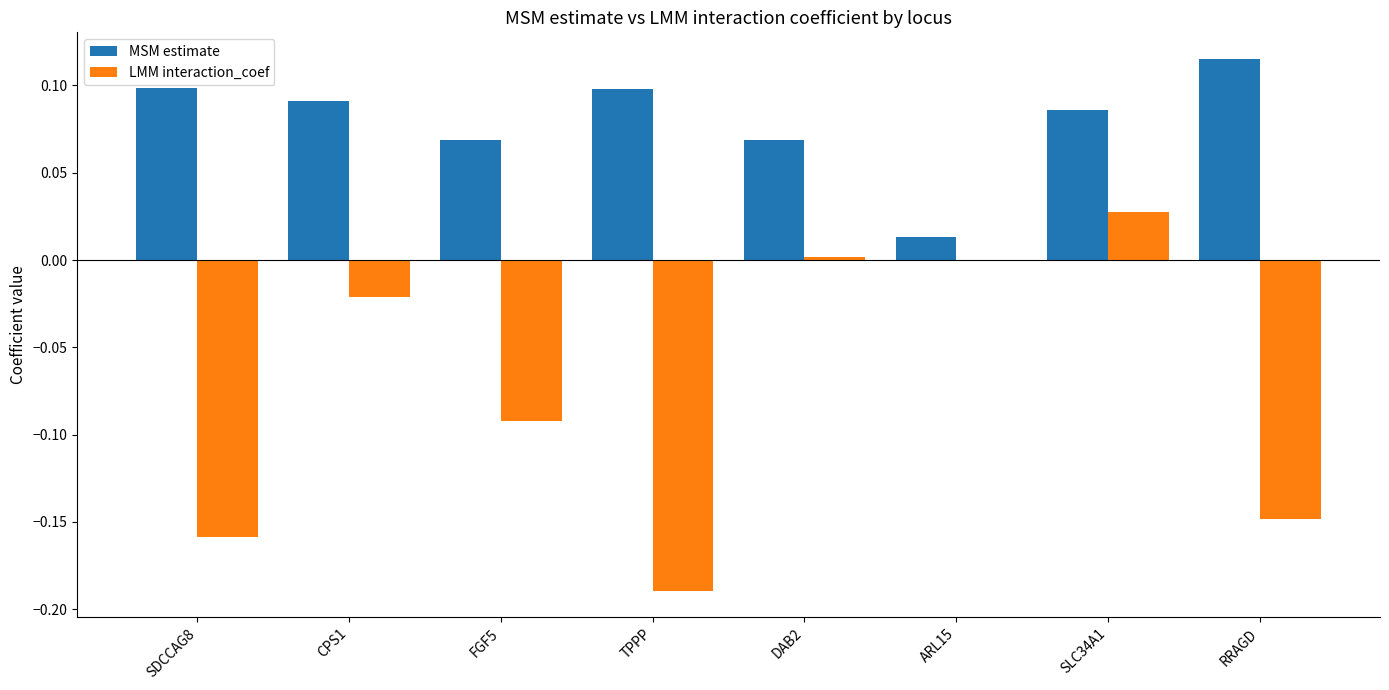

True or false: MSM estimate has a value of 0.1 at SDCCAG8.

True